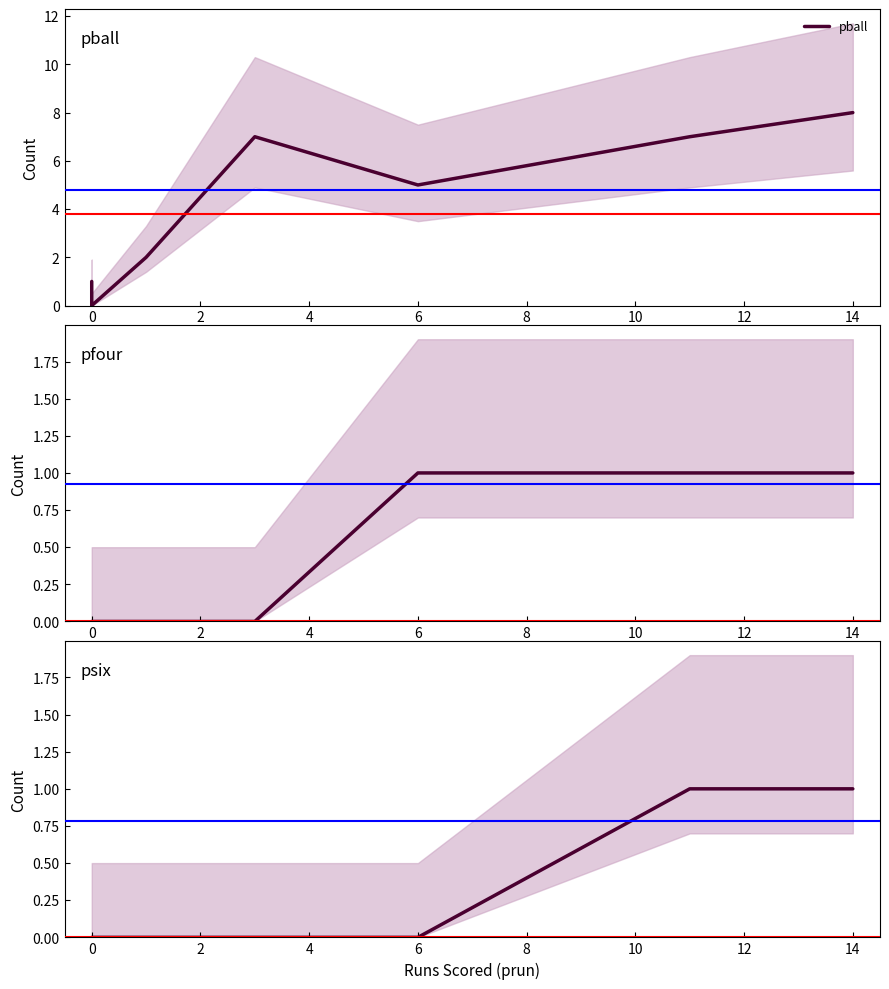

Is it true that psix equals 0 at 0?

False